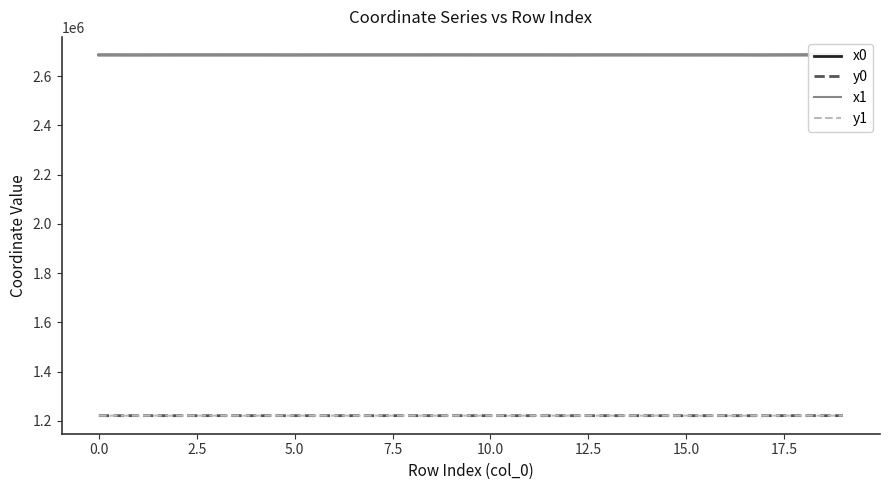

What is the minimum value shown in the chart?

1221293.3